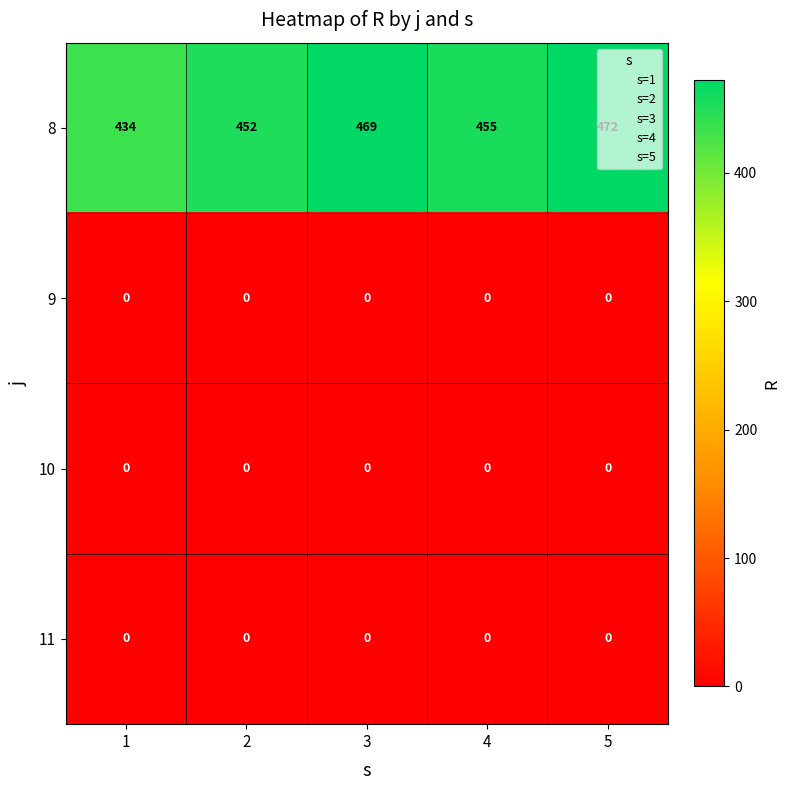

What is the maximum value shown in the chart?

472